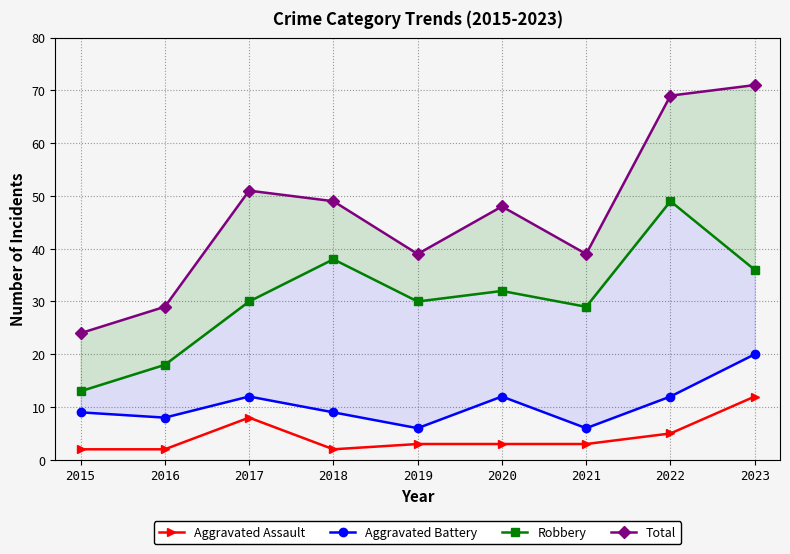

Where is the first local minimum for Aggravated Assault?

2018